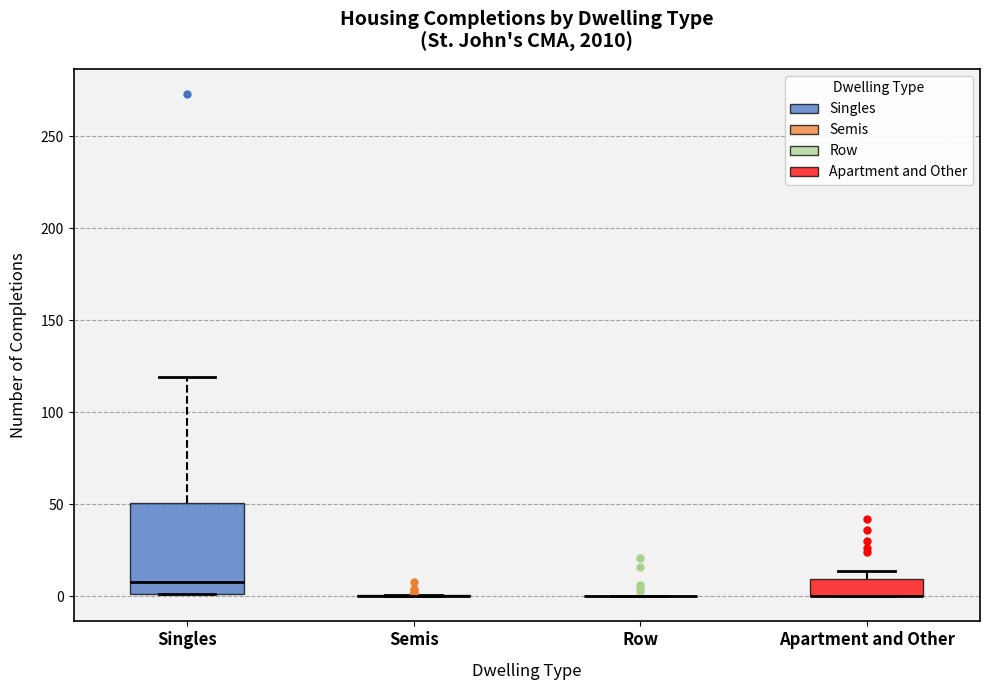

Reading left to right, transcribe this box plot: for each box, give where its median line is, the range the box spans, and where its two whiskers end, as read against the y-axis. The values are not printed on the chart, so give them approximately, as read against the axis.

Singles: median 10, box 0 to 50, whiskers 0 to 120
Semis: box collapsed to a line at 0, whiskers 0 to 0
Row: box collapsed to a line at 0, whiskers 0 to 0
Apartment and Other: median 0 (drawn on the box's lower edge), box 0 to 10, whiskers 0 to 15